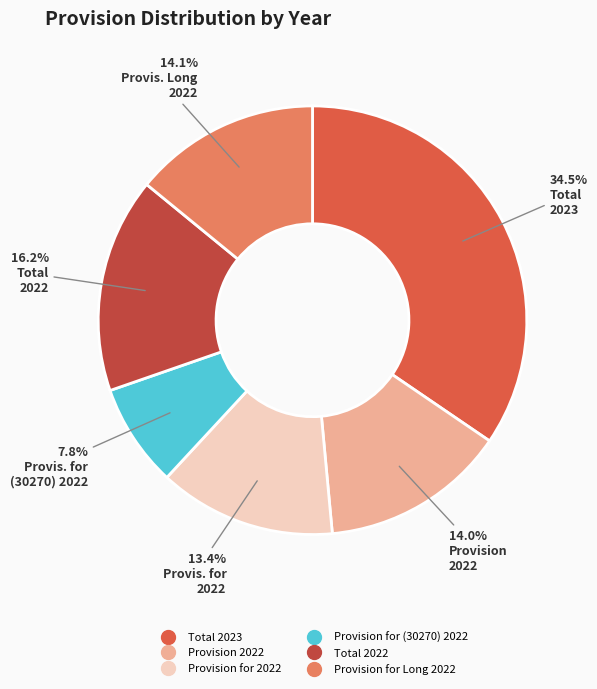

Which slice is the smallest?

Provision for (30270) 2022